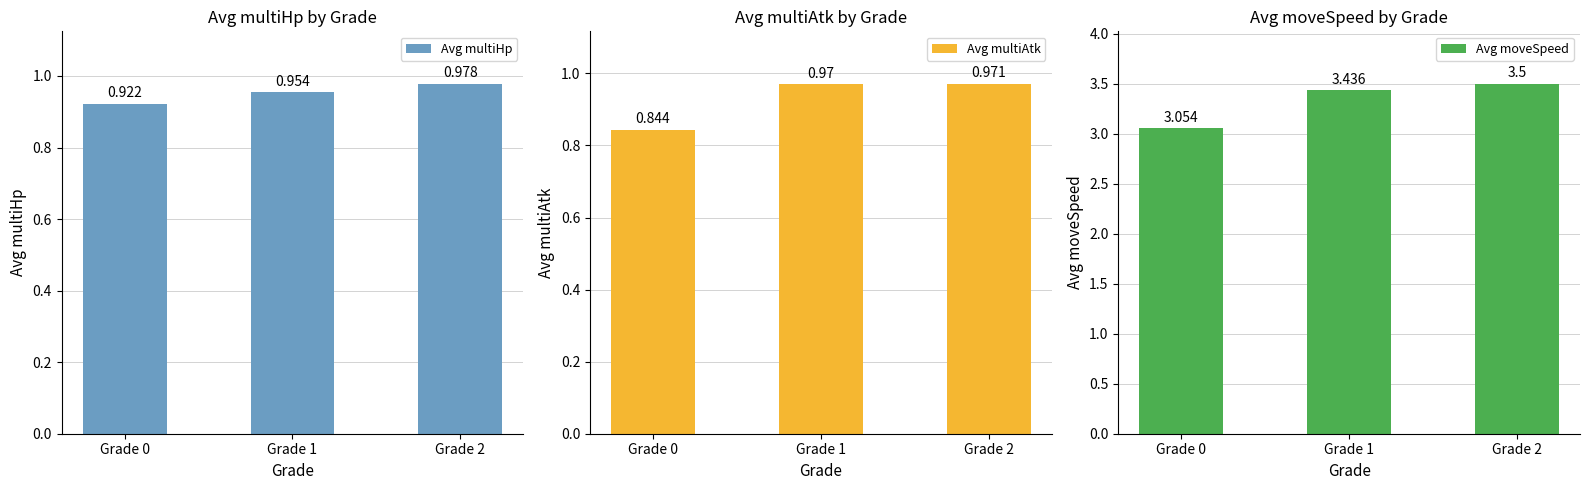

Is it true that Avg multiHp equals 0.6 at Grade 2?

False